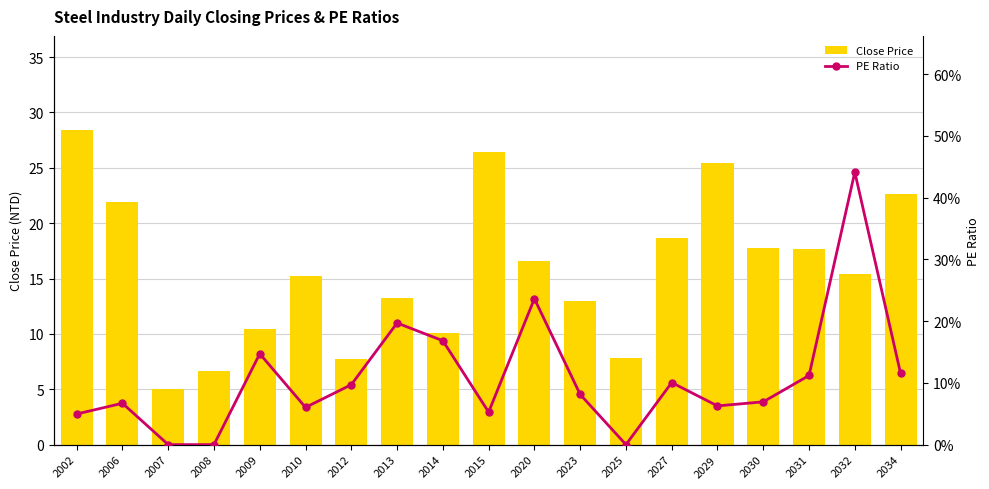

List the series in order of their overall mean, lowest first.

PE Ratio, Close Price